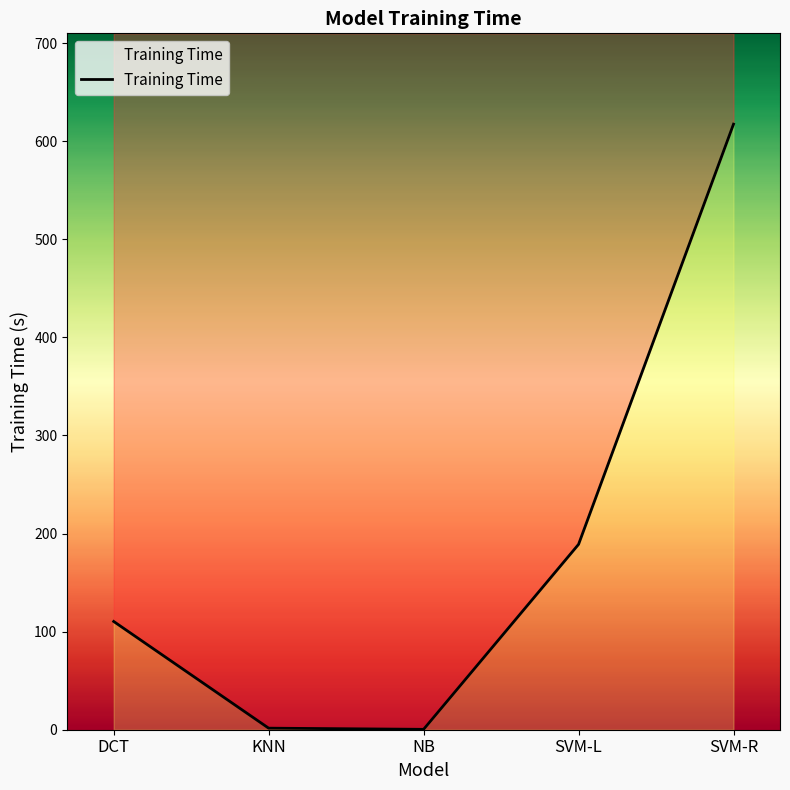

What is the approximate value at DCT?

110.4